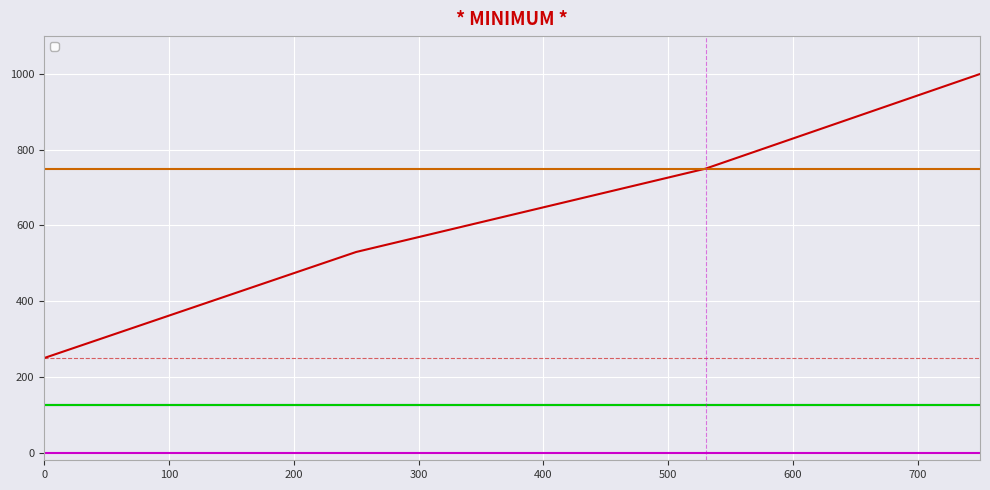

What is the smallest value displayed?

250